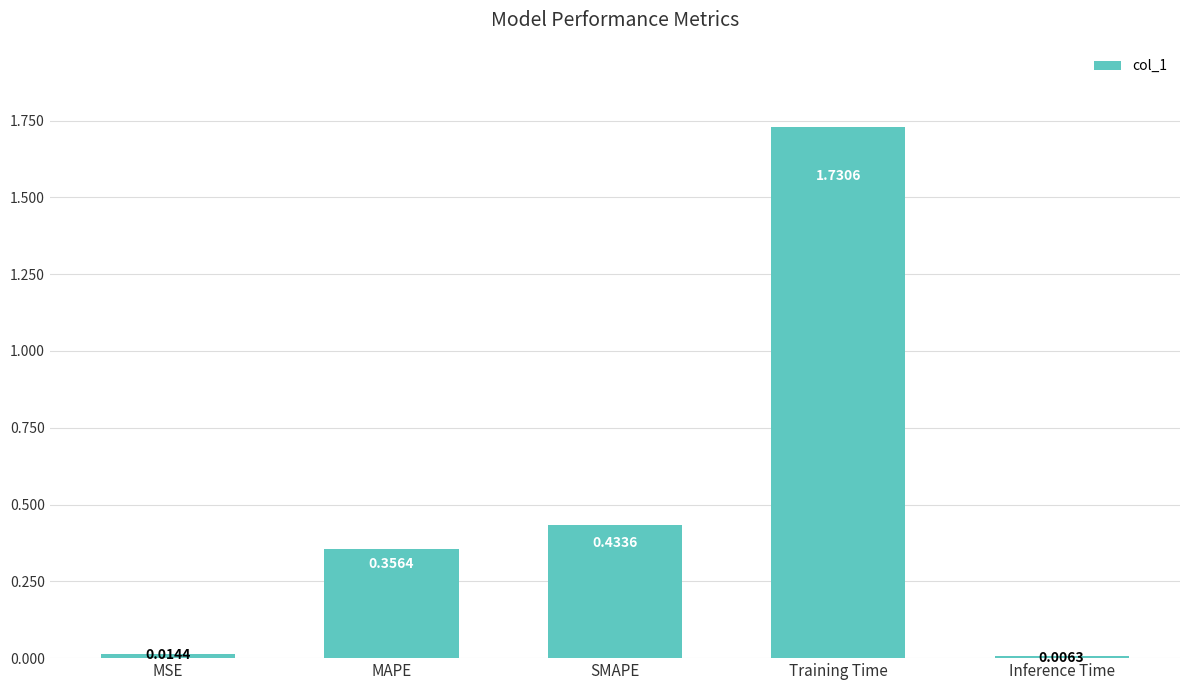

Which category has the highest value across all series?

Training Time